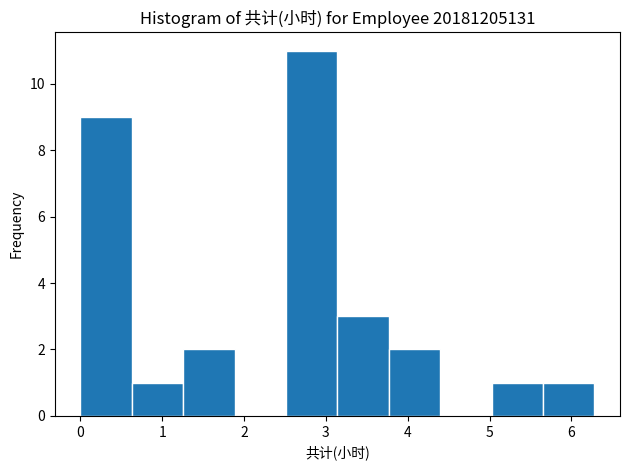

Reading left to right, list every bar in this chart as the range it spans on the x-axis followed by its height. Neither the bar edges nor the heights are printed on the chart, so give them approximately, as read against the axes.

0.0 to 0.6: 9
0.6 to 1.3: 1
1.3 to 1.9: 2
1.9 to 2.5: 0
2.5 to 3.1: 11
3.1 to 3.8: 3
3.8 to 4.4: 2
4.4 to 5.0: 0
5.0 to 5.7: 1
5.7 to 6.3: 1